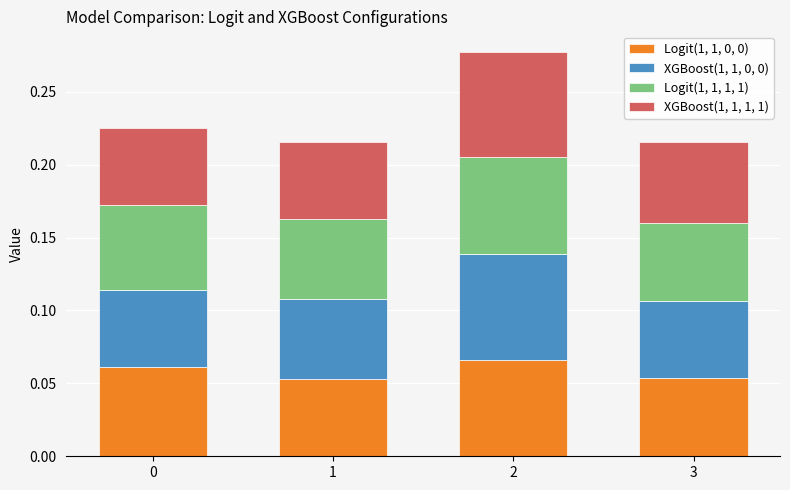

What is the total value across all series at 2?

0.3